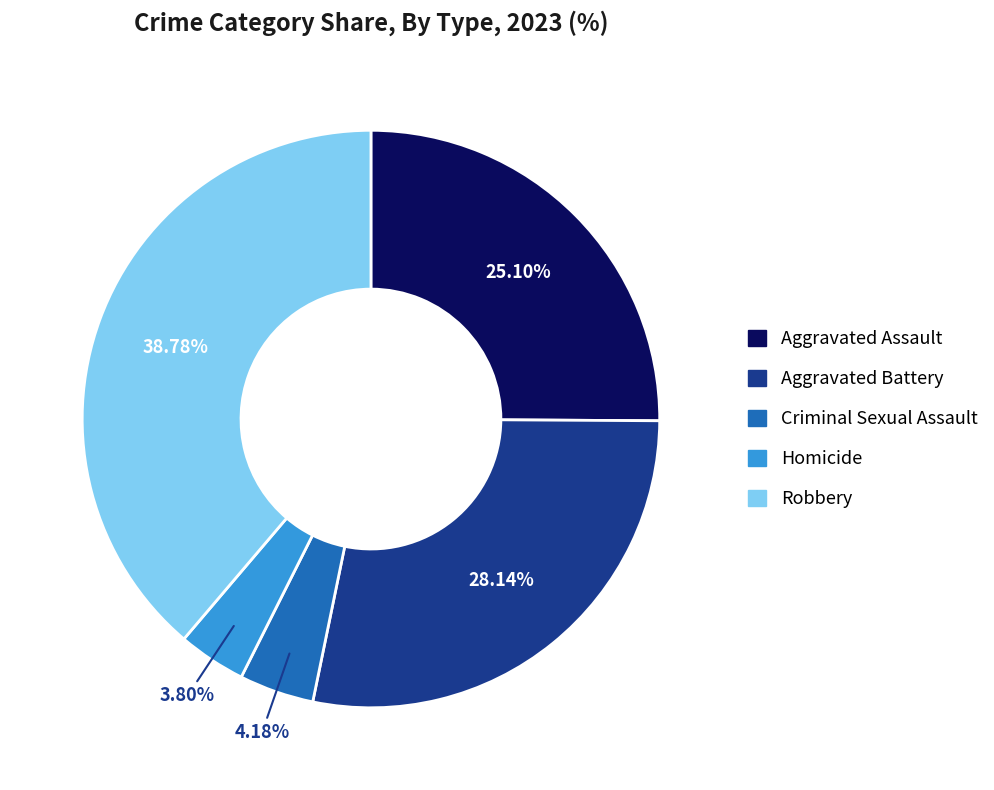

Is it true that Aggravated Assault is 25% of the pie?

True